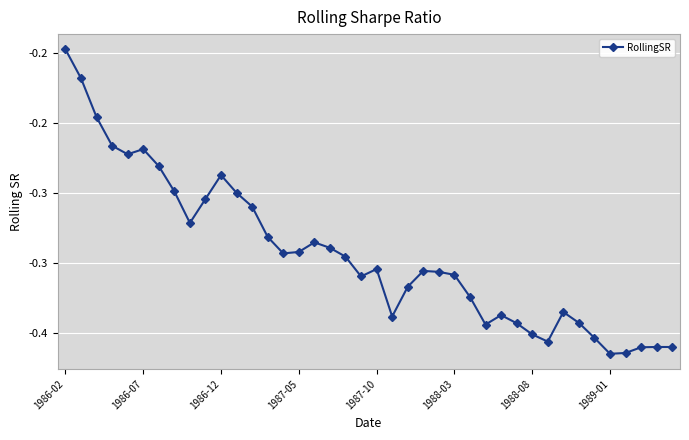

Does the chart have visible grid lines?

Yes